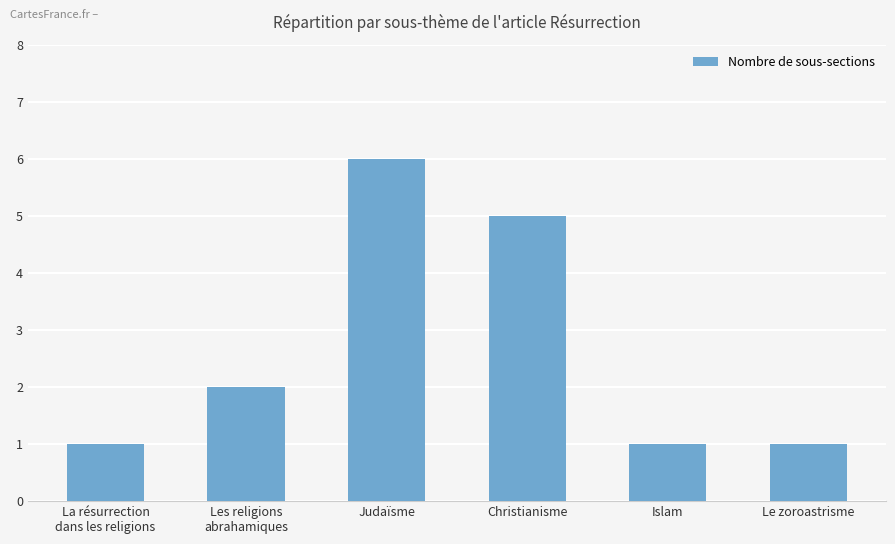

Reading left to right, transcribe all the data shown in this chart.

1	2	6	5	1	1